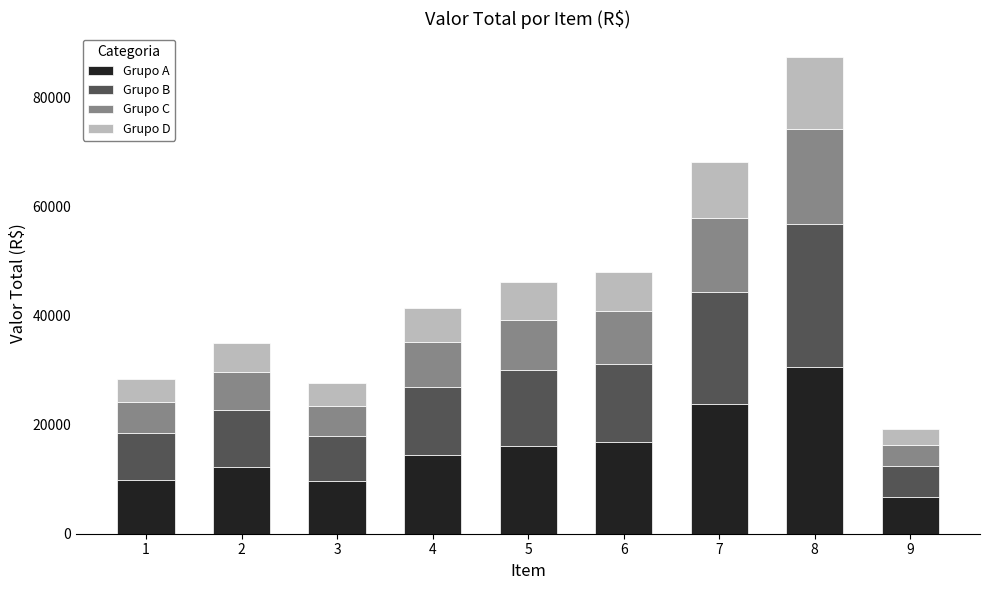

At which category is the sum across all series the highest?

8